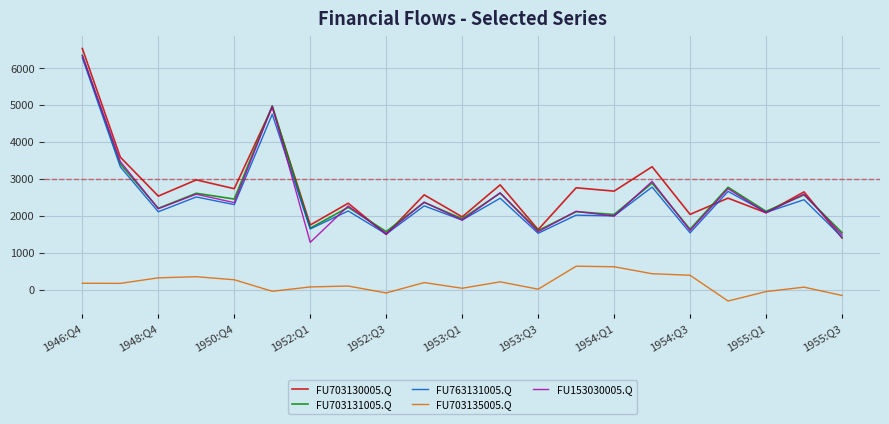

What is the maximum value shown in the chart?

6535